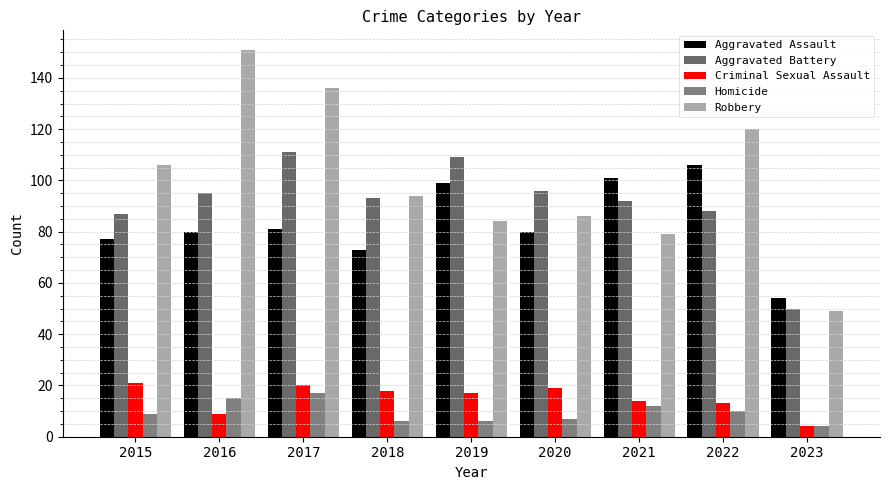

At which label does Aggravated Assault first exceed 80?

2017